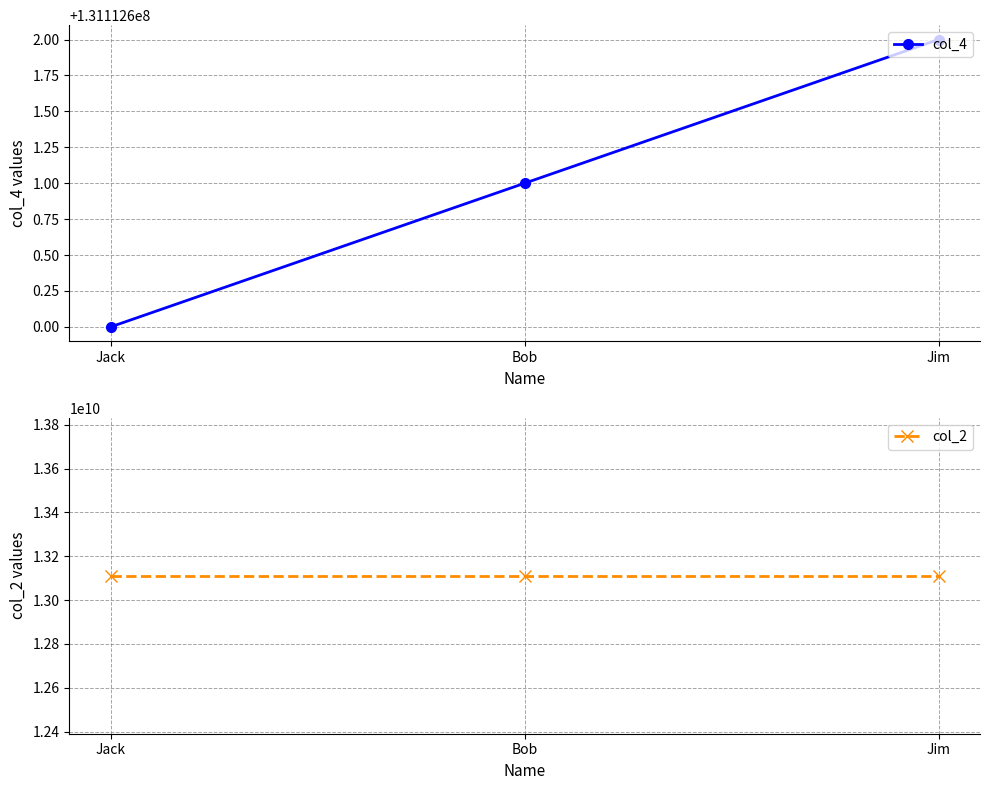

How many lines are shown in the chart?

2